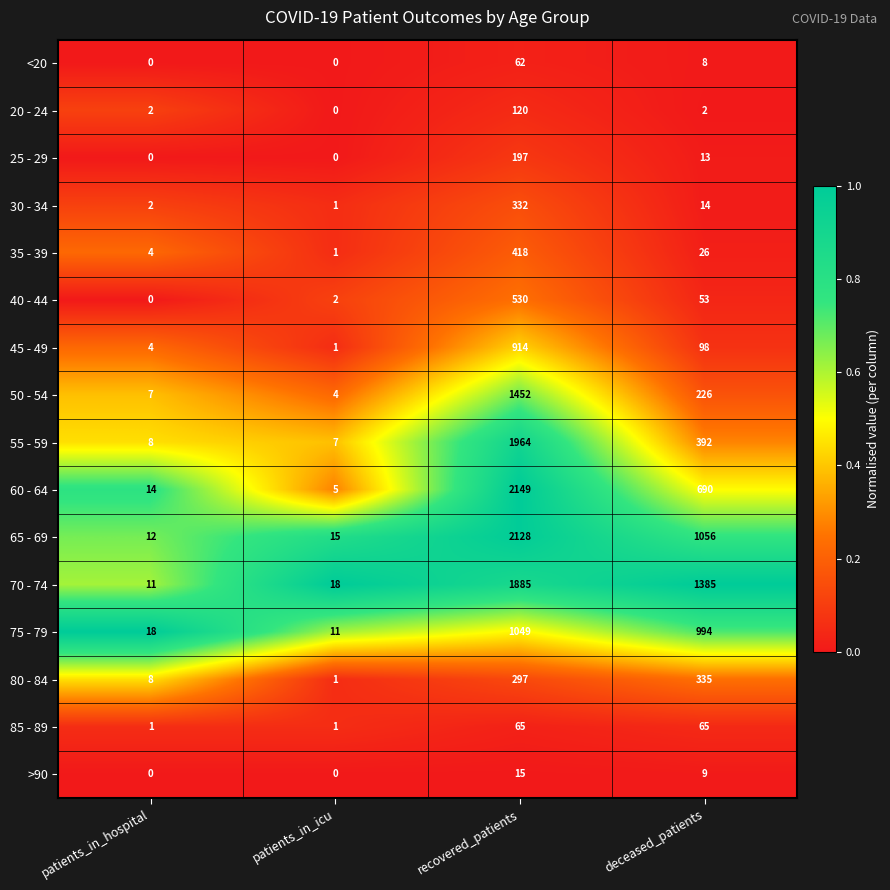

The 50 - 54 series shows 226 at deceased_patients. True or false?

True